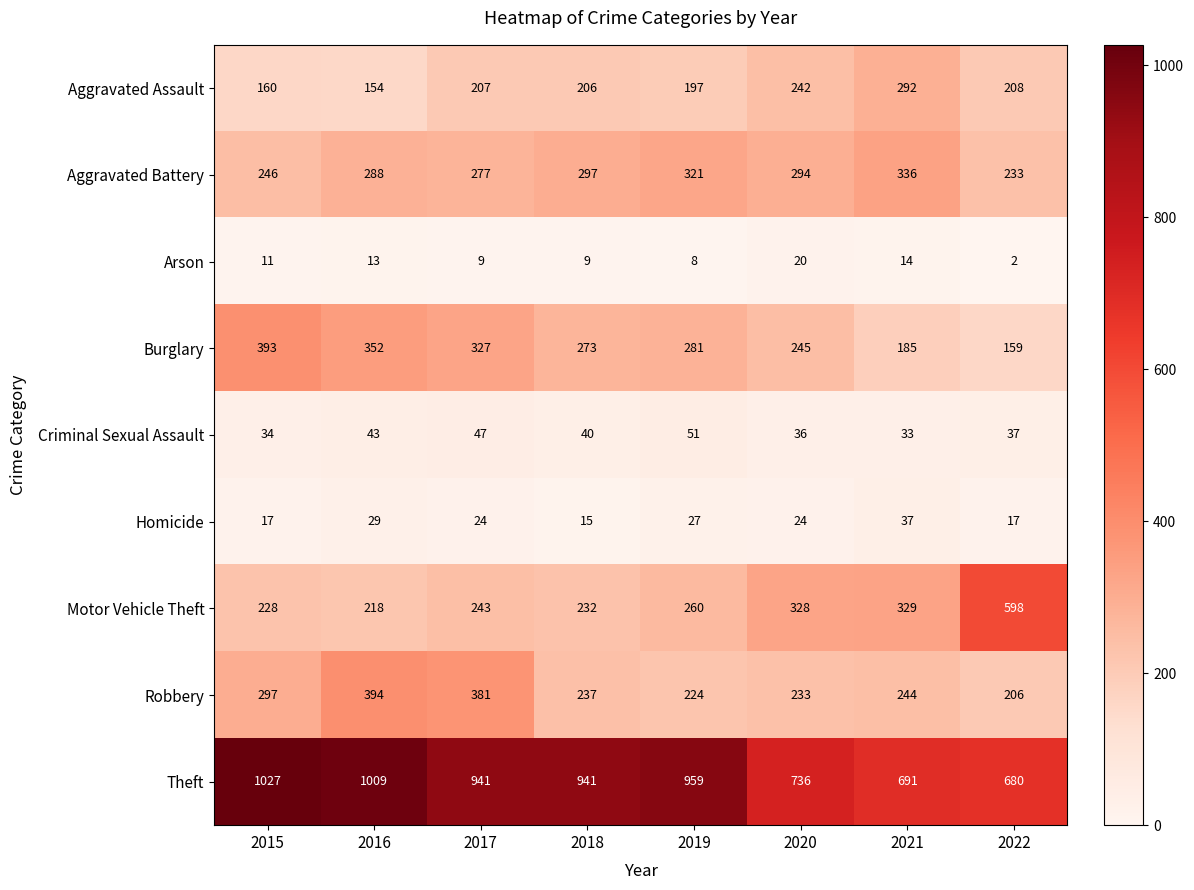

How many values in the Criminal Sexual Assault series are below 40?

4